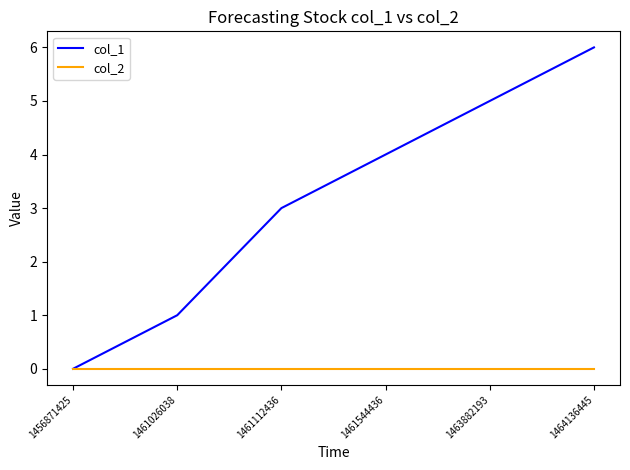

How many lines are shown in the chart?

2